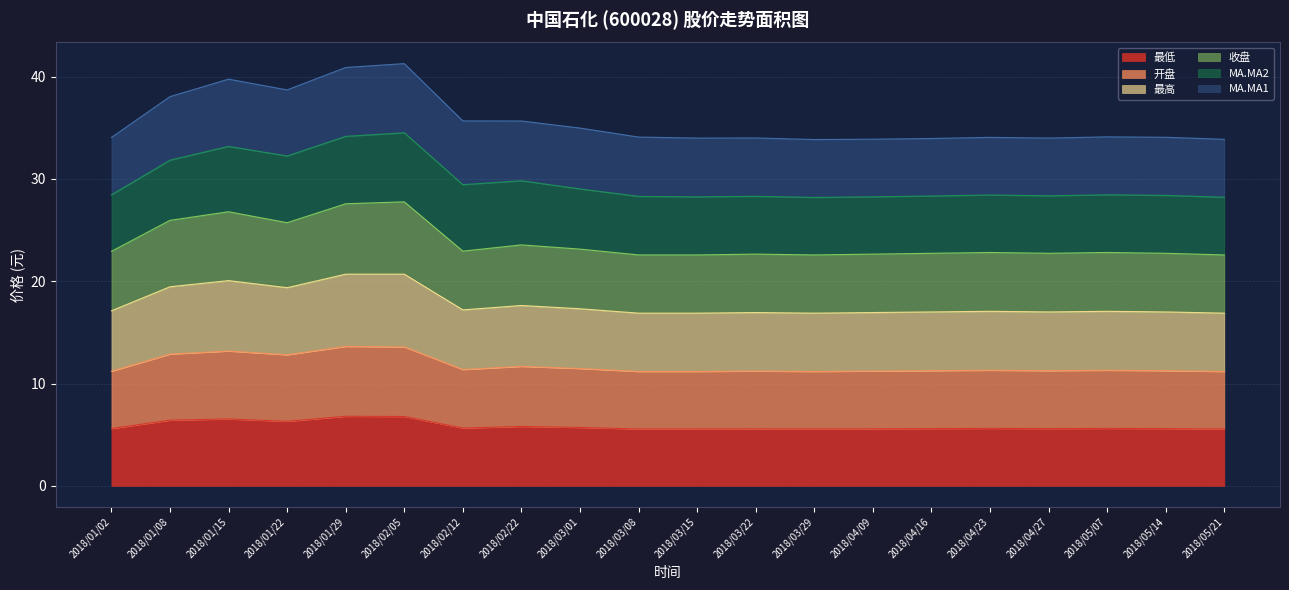

What is the total value across all series at 2018/03/29?

33.9